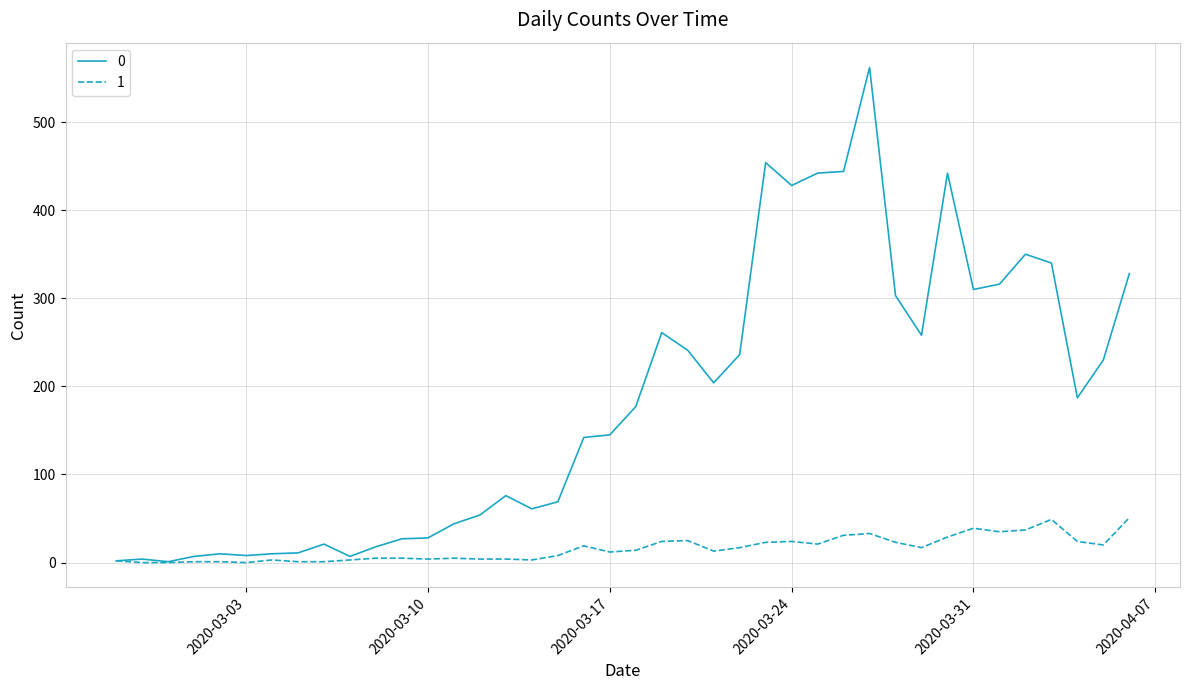

What is the difference between the maximum and second lowest values in the 1 series?

51